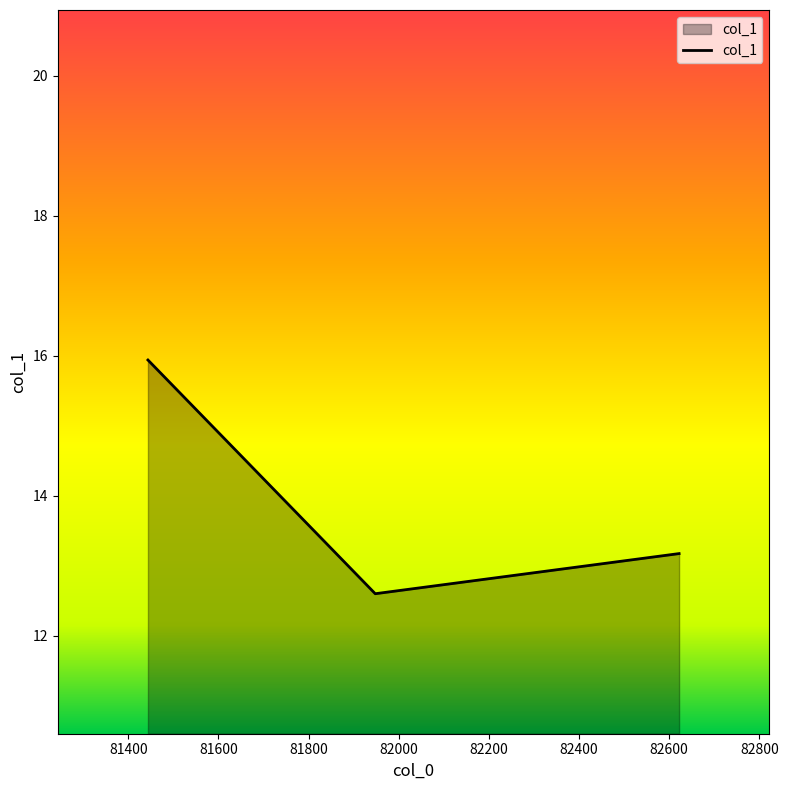

Does the chart display data point markers on the line(s)?

No